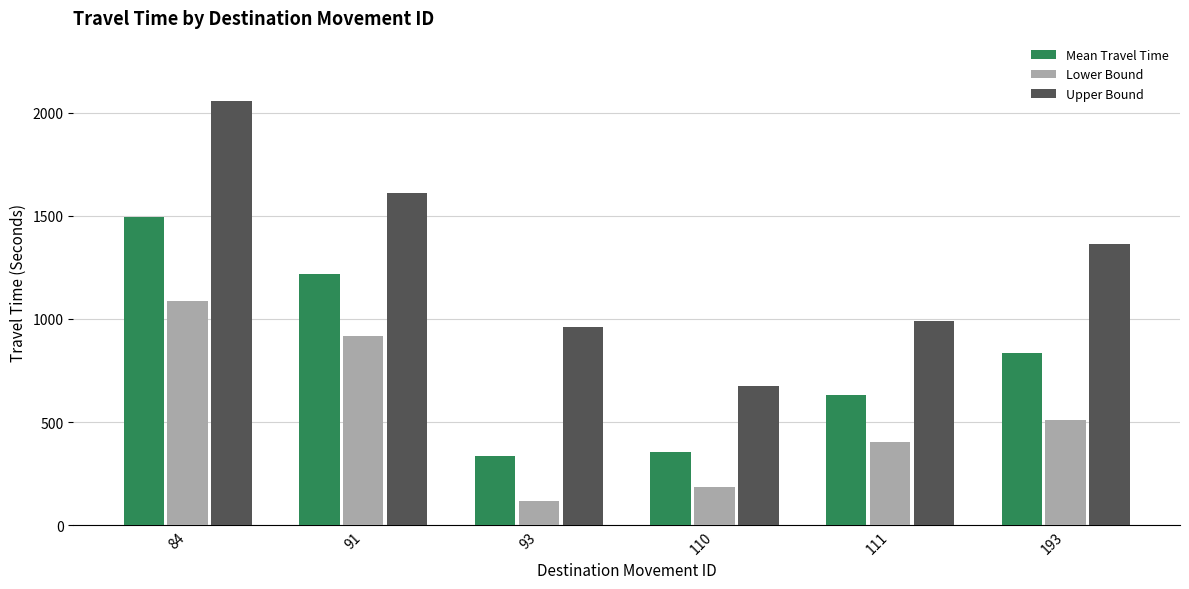

How many distinct data groups are displayed?

3